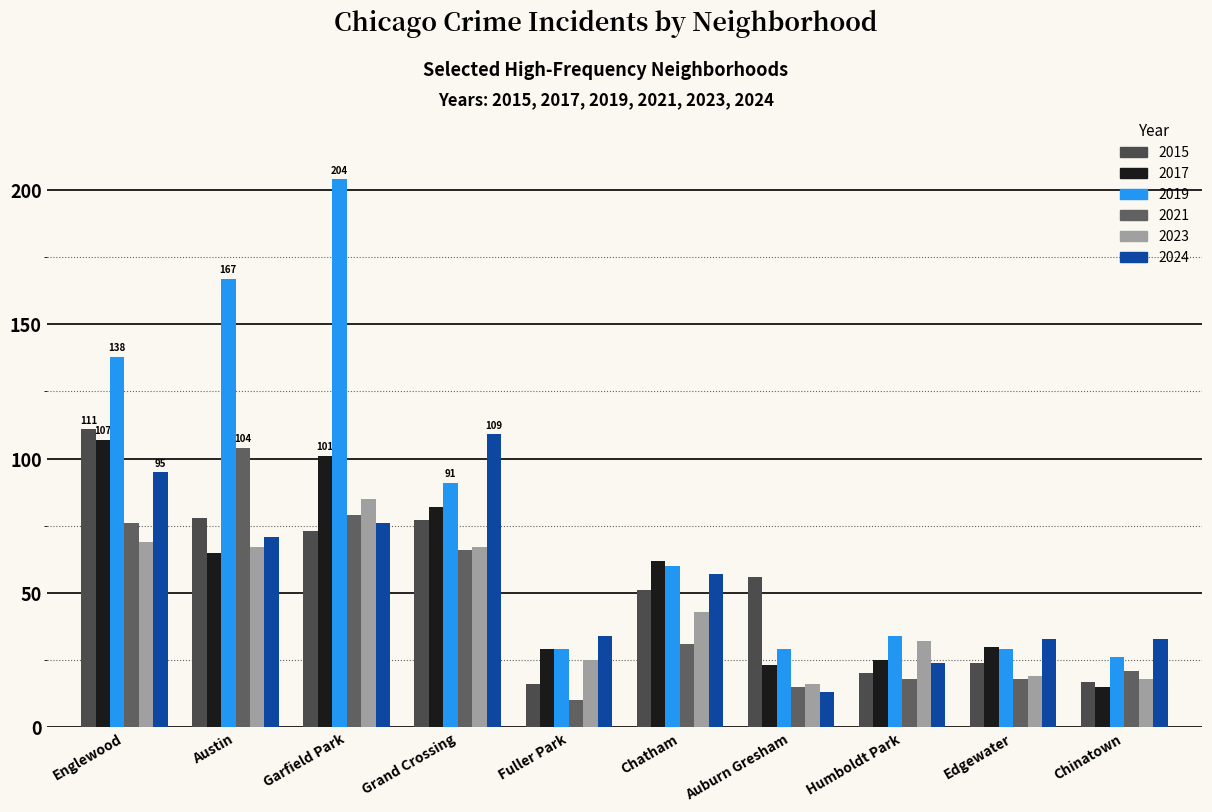

What is the label of the 3rd bar from the right?

Humboldt Park